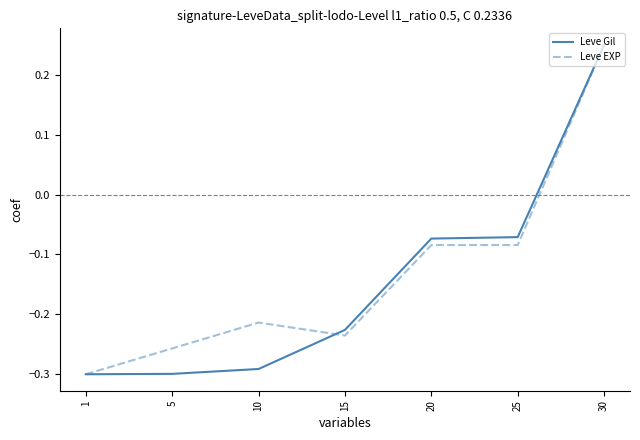

True or false: Leve EXP and Leve Gil intersect in this chart.

True